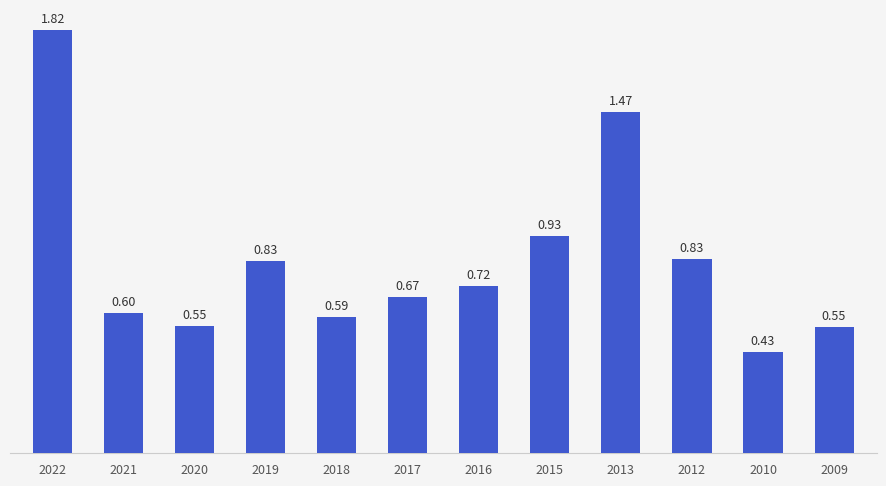

Which category has the lowest value across all series?

2010